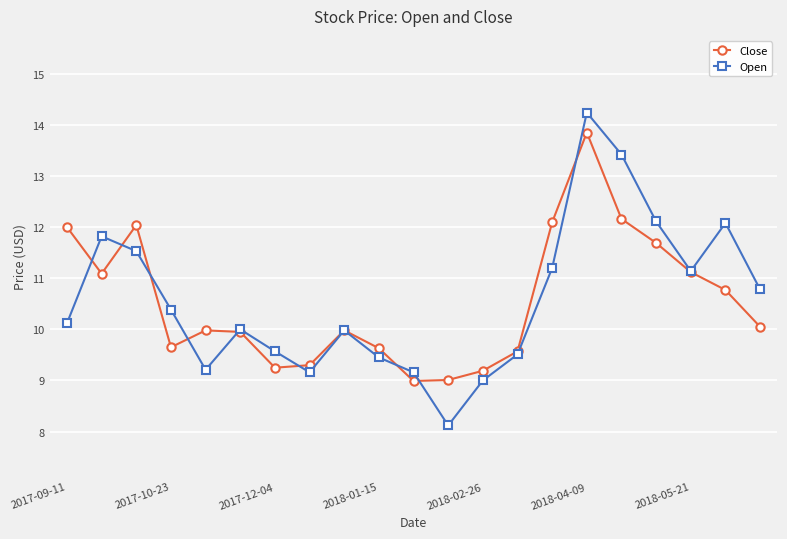

What is the value of the Close point at the 14th from the left?

9.6